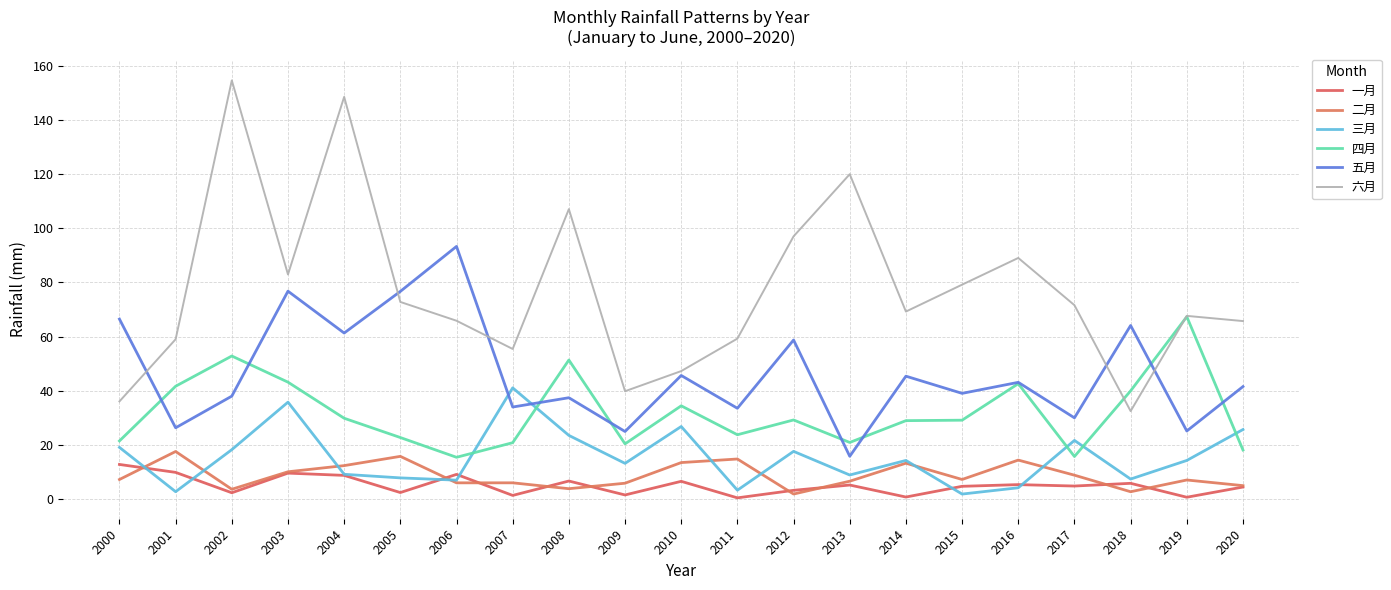

What are all the series names shown in the legend?

一月, 二月, 三月, 四月, 五月, 六月